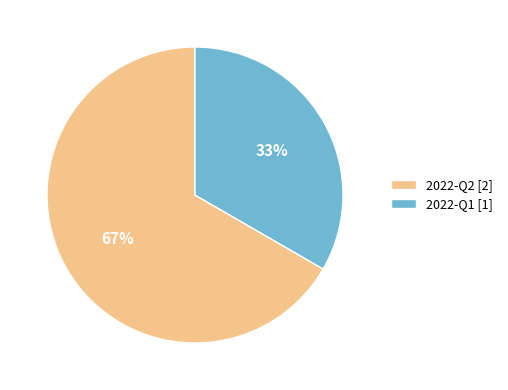

To the nearest percent, what portion does 2022-Q2 represent?

67%